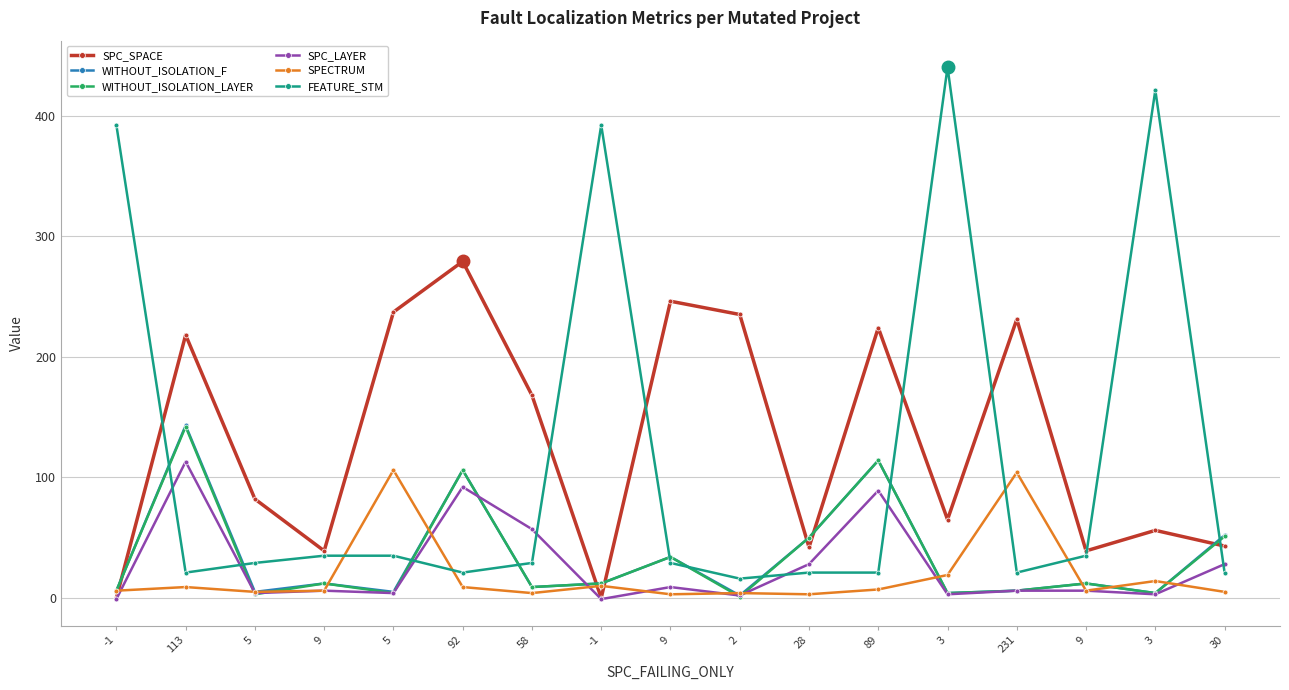

What are all the series names shown in the legend?

SPC_SPACE, WITHOUT_ISOLATION_F, WITHOUT_ISOLATION_LAYER, SPC_LAYER, SPECTRUM, FEATURE_STM